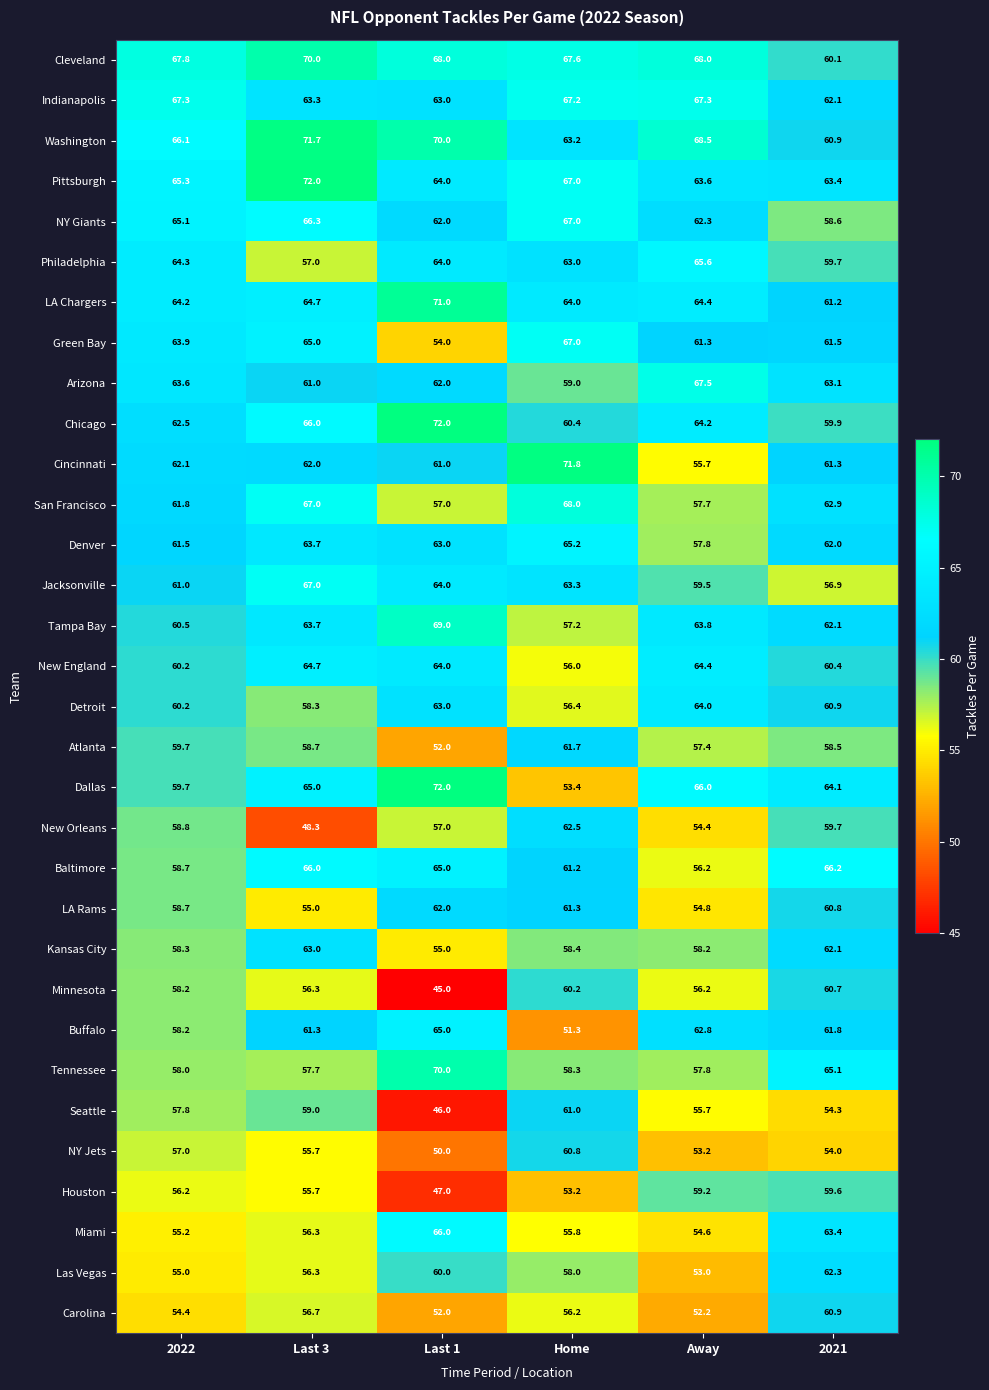

What is the sum of all New Orleans values?

340.7